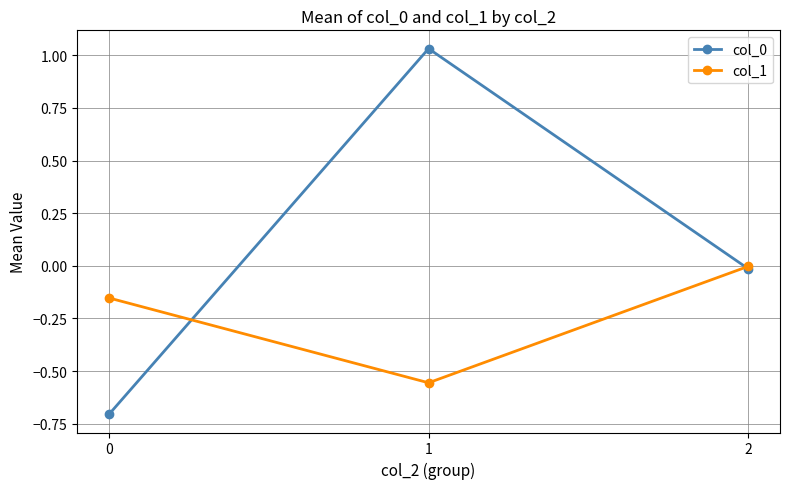

Is this an area chart (filled region under the line)?

No